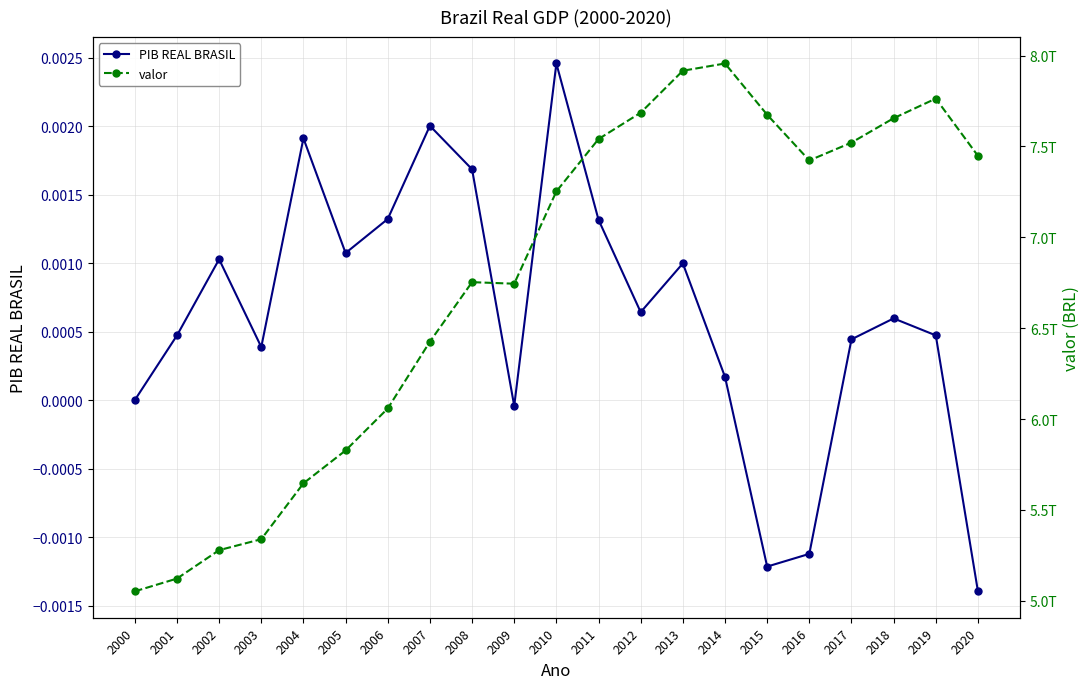

Read the valor value at 2015.

7673994209707.0